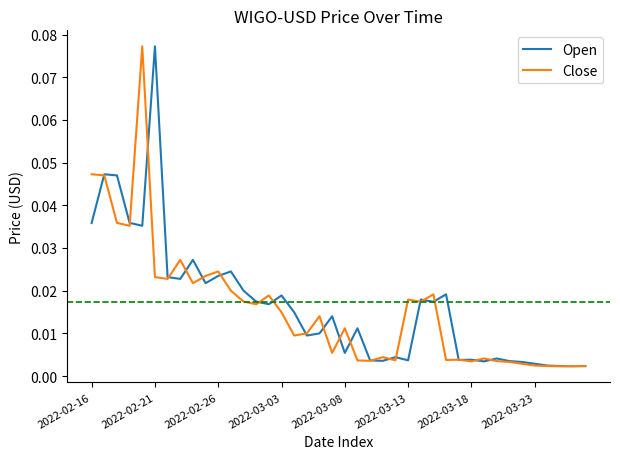

Is this an area chart (filled region under the line)?

No